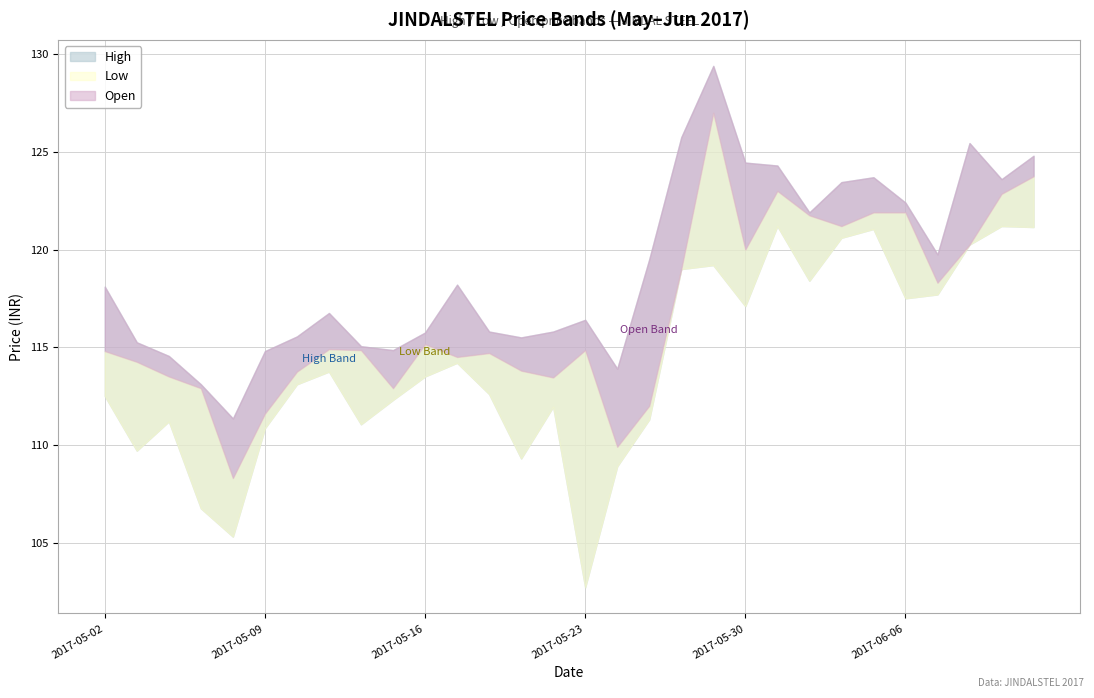

What is the average value of the Open series?

116.7